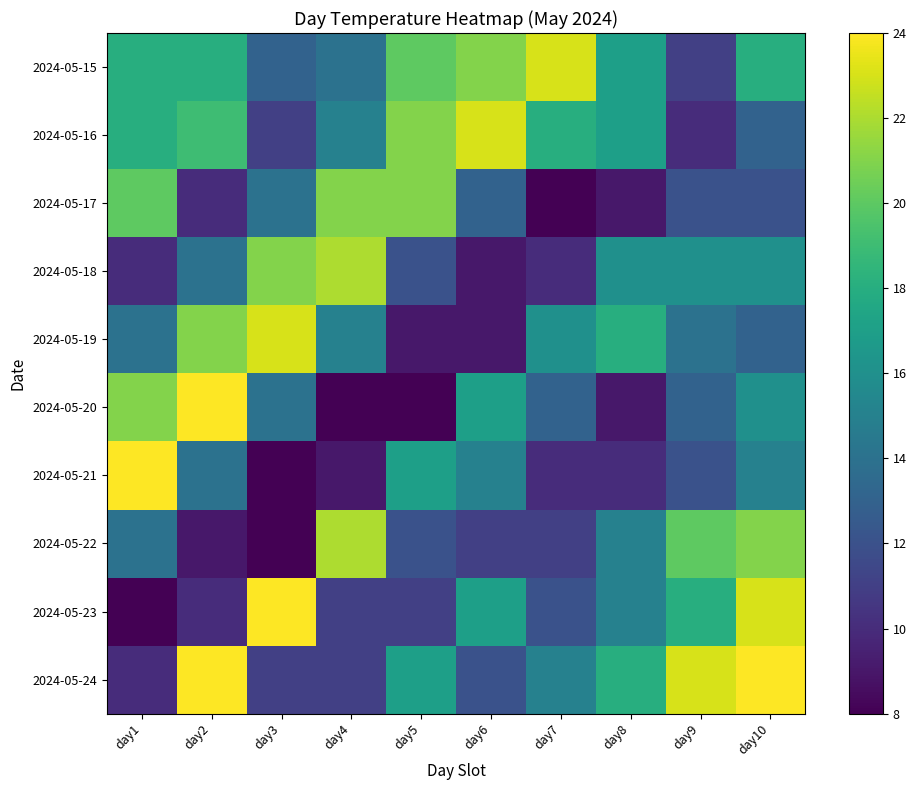

Reading right to left, extract all data points from this chart.

2024-05-15: day10=18	day9=11	day8=17	day7=23	day6=21	day5=20	day4=14	day3=13	day2=18	day1=18
2024-05-16: day10=13	day9=10	day8=17	day7=18	day6=23	day5=21	day4=15	day3=11	day2=19	day1=18
2024-05-17: day10=12	day9=12	day8=9	day7=8	day6=13	day5=21	day4=21	day3=14	day2=10	day1=20
2024-05-18: day10=16	day9=16	day8=16	day7=10	day6=9	day5=12	day4=22	day3=21	day2=14	day1=10
2024-05-19: day10=13	day9=14	day8=18	day7=16	day6=9	day5=9	day4=15	day3=23	day2=21	day1=14
2024-05-20: day10=16	day9=13	day8=9	day7=13	day6=17	day5=8	day4=8	day3=14	day2=24	day1=21
2024-05-21: day10=15	day9=12	day8=10	day7=10	day6=15	day5=17	day4=9	day3=8	day2=14	day1=24
2024-05-22: day10=21	day9=20	day8=15	day7=11	day6=11	day5=12	day4=22	day3=8	day2=9	day1=14
2024-05-23: day10=23	day9=18	day8=15	day7=12	day6=17	day5=11	day4=11	day3=24	day2=10	day1=8
2024-05-24: day10=24	day9=23	day8=18	day7=15	day6=12	day5=17	day4=11	day3=11	day2=24	day1=10